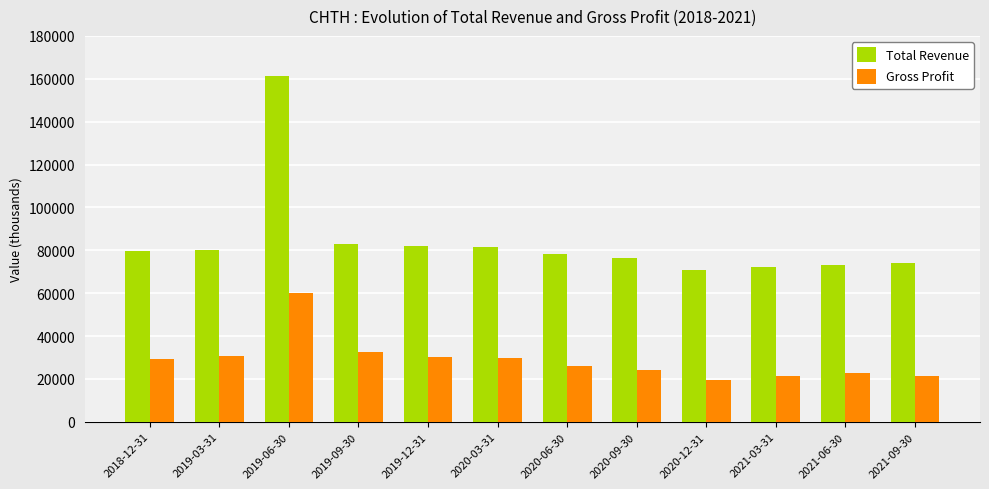

How many data points does each series have?

12